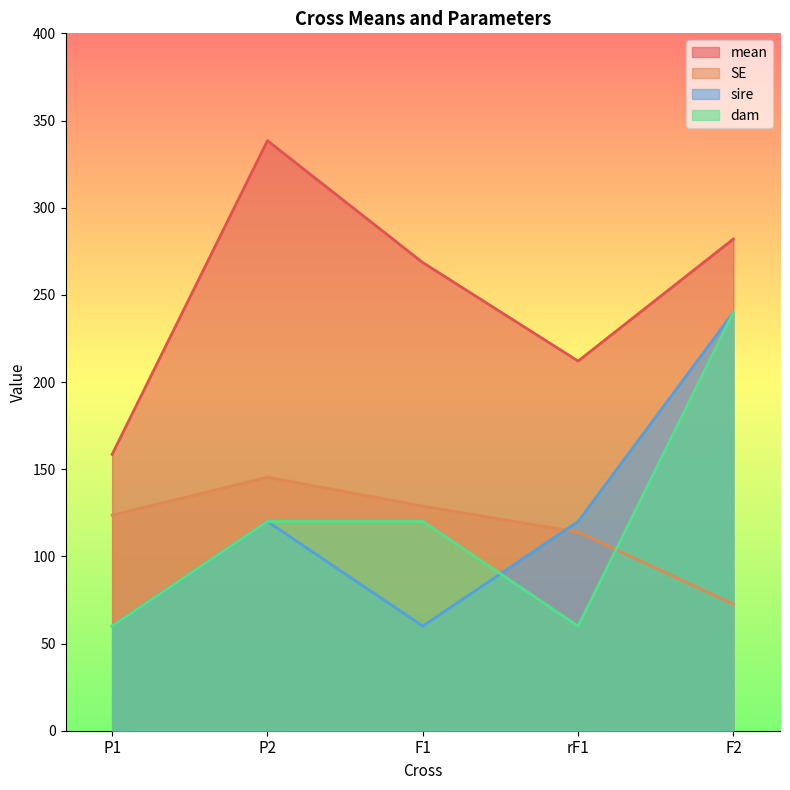

Is the value of mean at rF1 greater than the value of dam at P2?

Yes